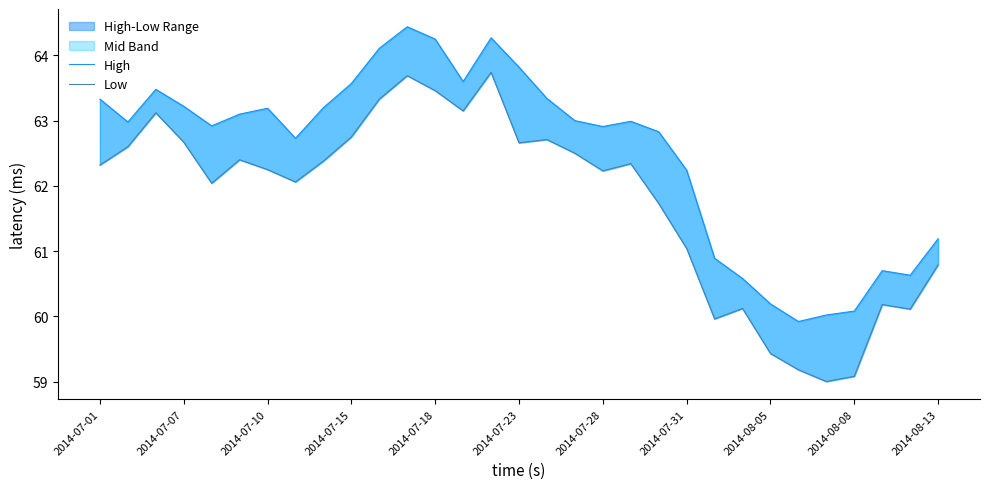

Reading left to right, extract all data points from this chart.

High: 63.3	63.0	63.5	63.2	62.9	63.1	63.2	62.7	63.2	63.6	64.1	64.4	64.2	63.6	64.3	63.8	63.3	63.0	62.9	63.0	62.8	62.2	60.9	60.6	60.2	59.9	60.0	60.1	60.7	60.6	61.2
Low: 62.3	62.6	63.1	62.7	62.0	62.4	62.2	62.1	62.4	62.8	63.3	63.7	63.5	63.2	63.7	62.7	62.7	62.5	62.2	62.3	61.7	61.0	60.0	60.1	59.4	59.2	59.0	59.1	60.2	60.1	60.8